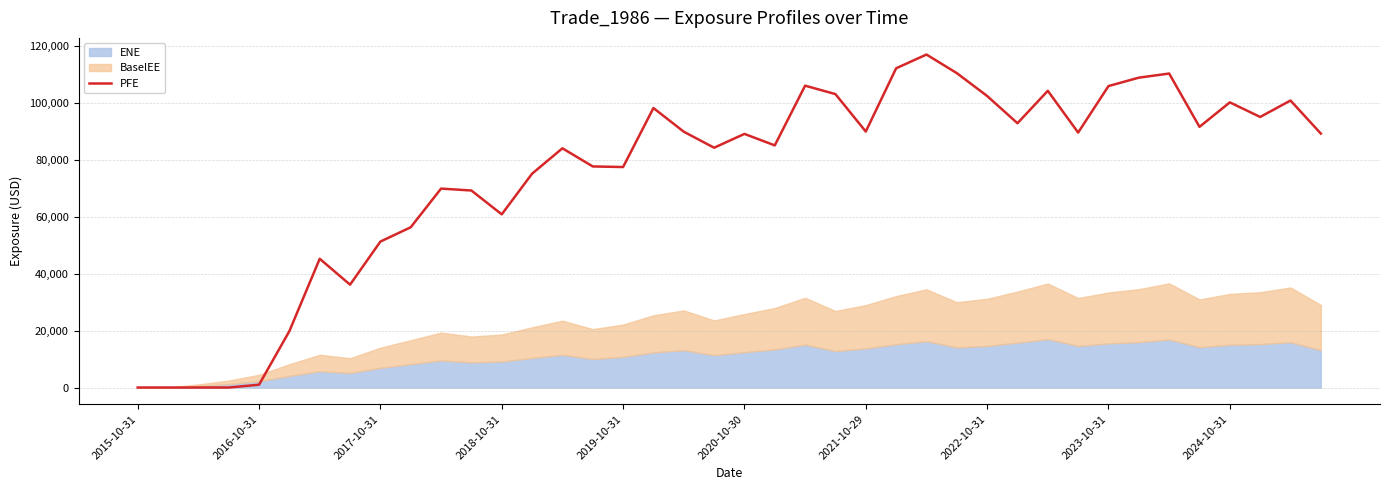

What is the maximum value for PFE?

117068.0